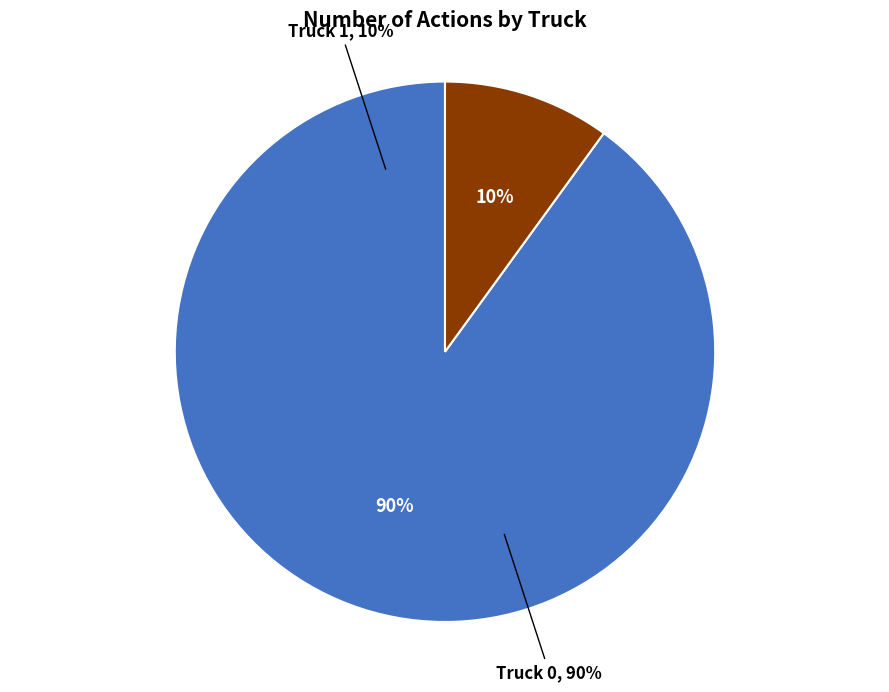

Is there a majority slice in this chart?

Yes